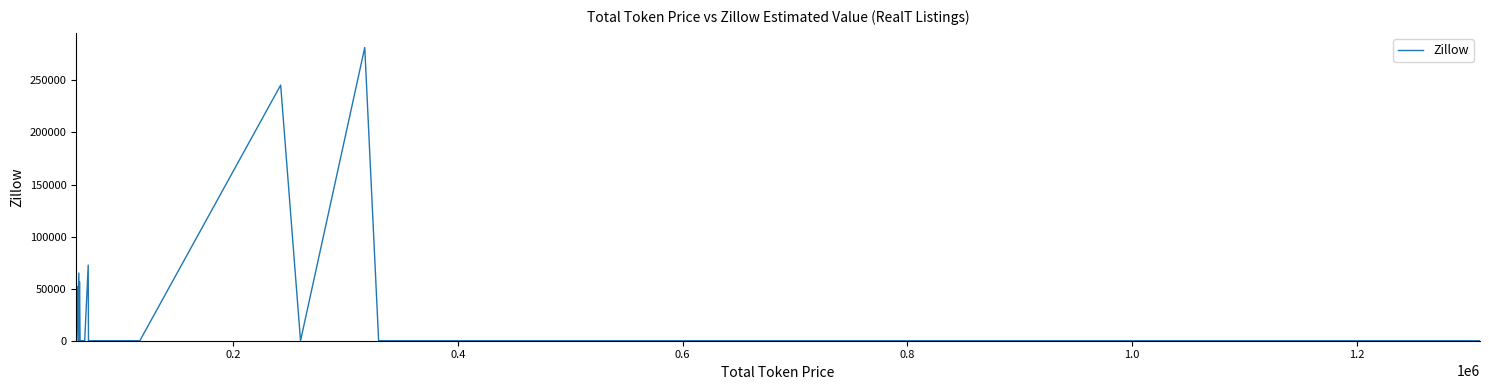

How many values are above zero?

7